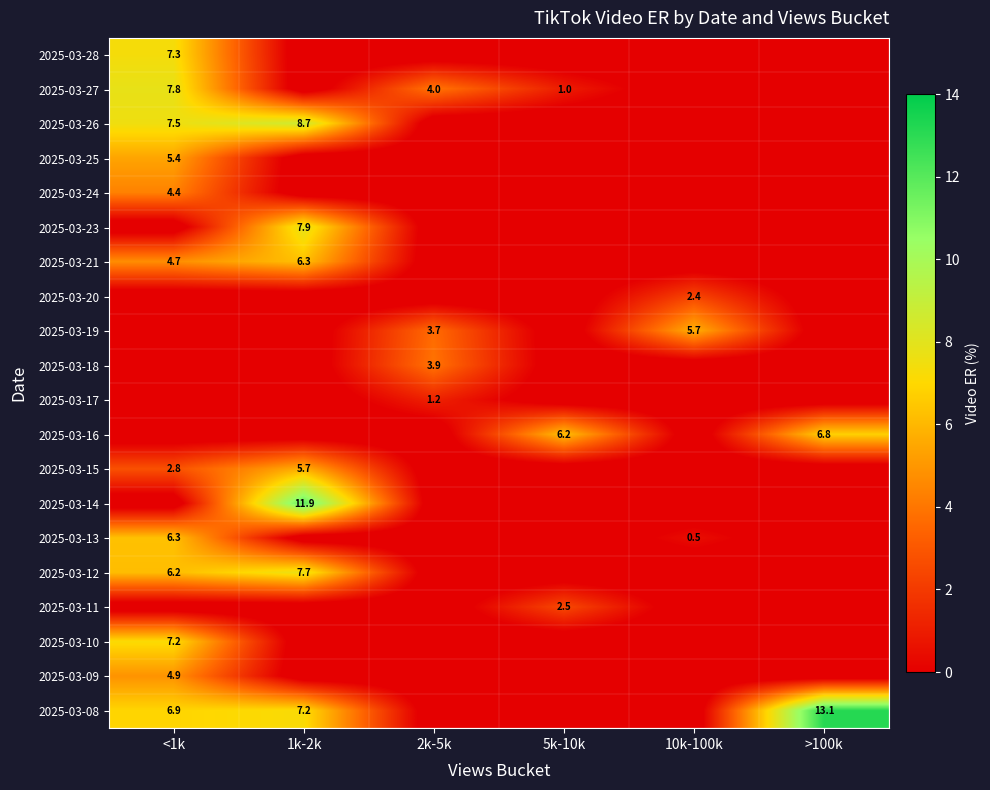

True or false: 2025-03-26 has a value of 5.1 at 1k-2k.

False